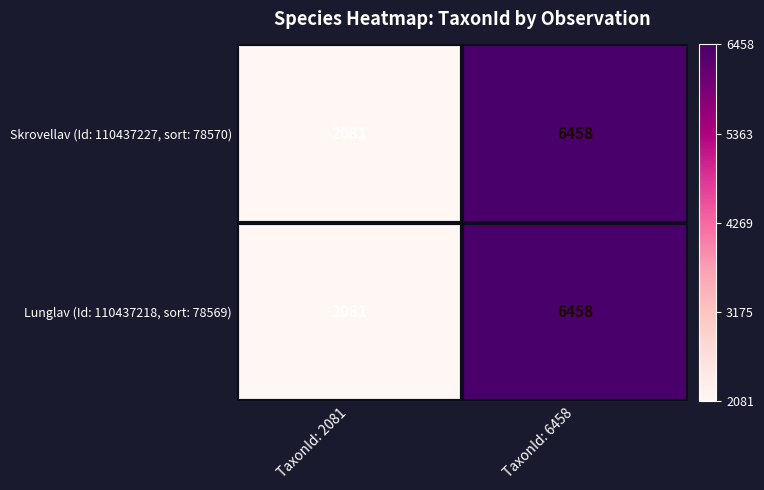

Reading left to right, list all the values displayed in this chart.

Skrovellav (Id: 110437227, sort: 78570): TaxonId: 2081=2081	TaxonId: 6458=6458
Lunglav (Id: 110437218, sort: 78569): TaxonId: 2081=2081	TaxonId: 6458=6458